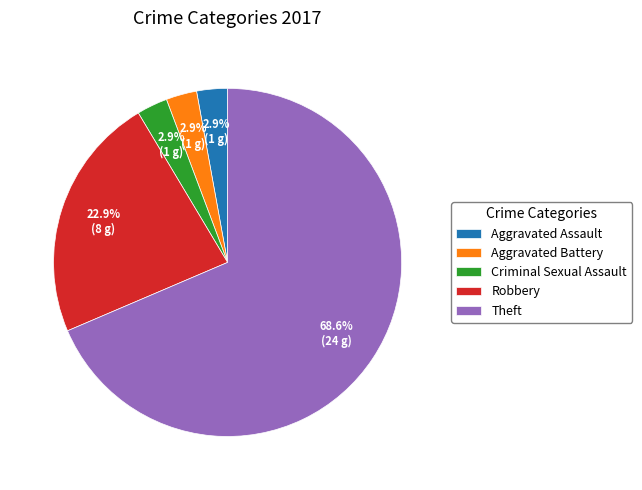

Does Theft represent more than half of the total?

Yes